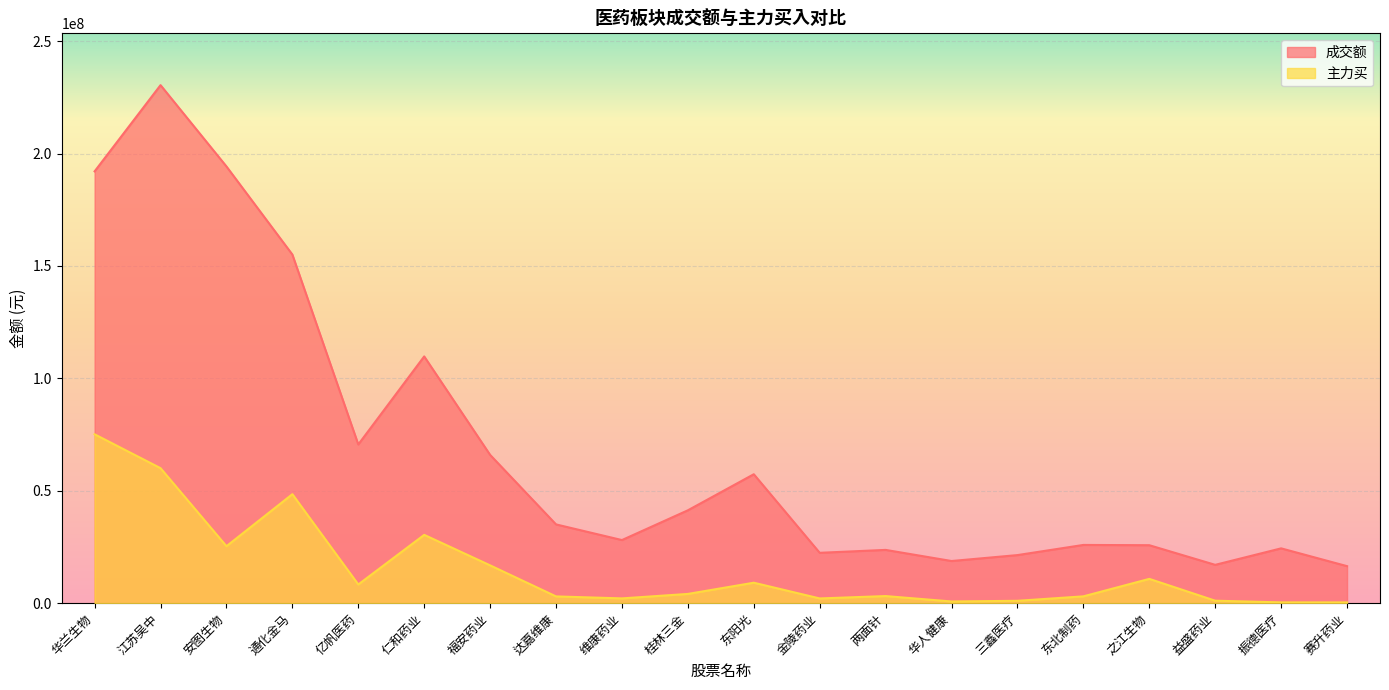

At which category does 成交额 reach its first local peak?

江苏吴中